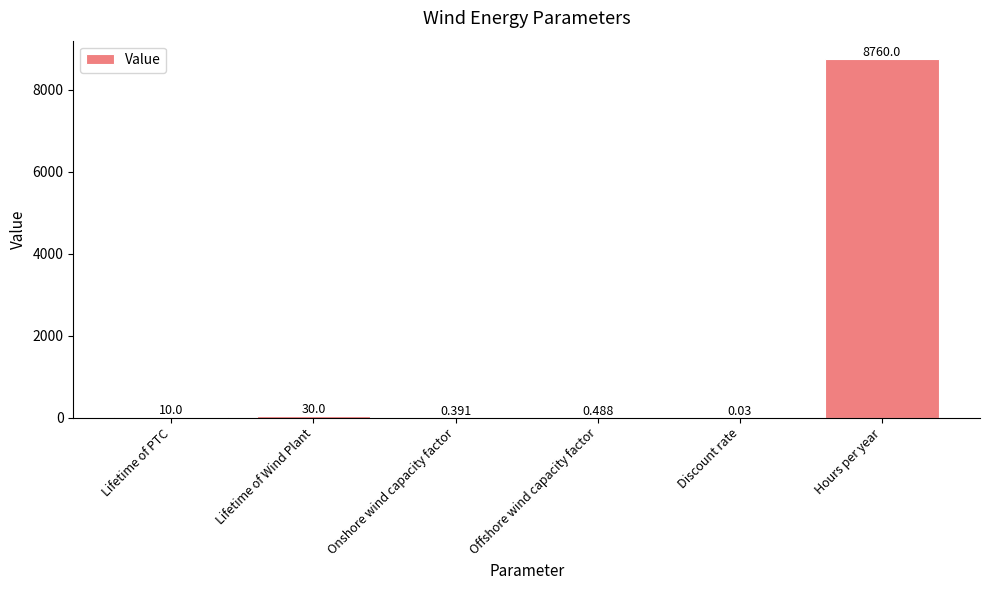

Which has a higher value, Lifetime of Wind Plant or Hours per year?

Hours per year